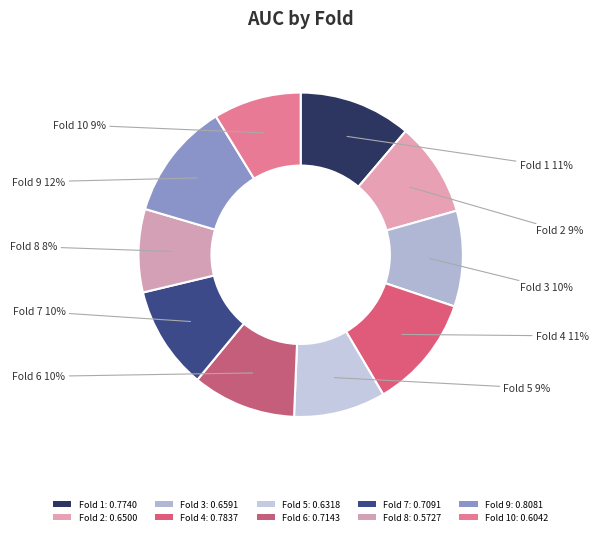

Is there a majority slice in this chart?

No